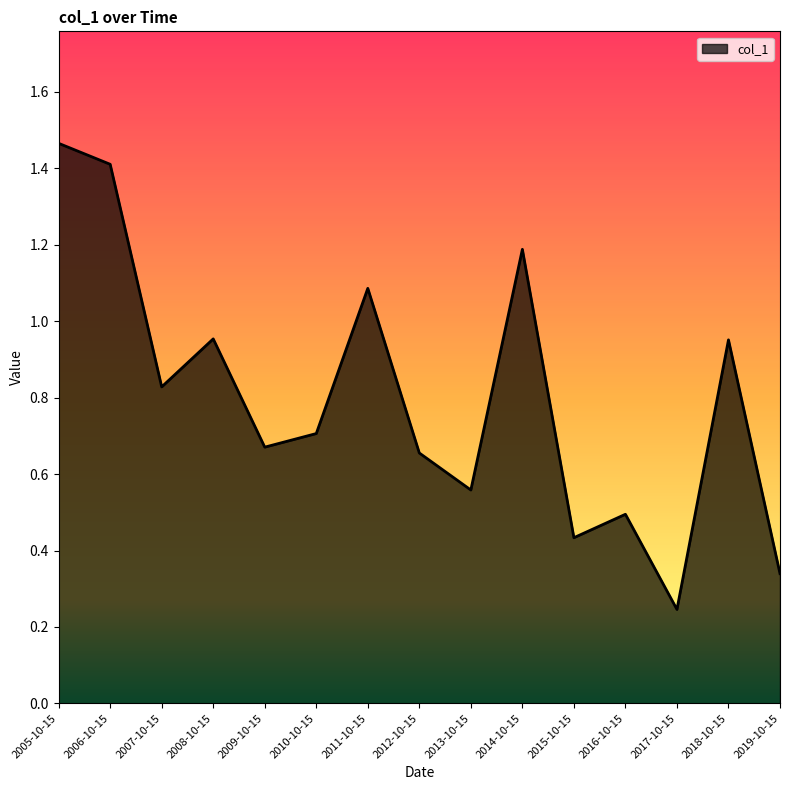

Where is the data nearest to the value 0?

2017-10-15